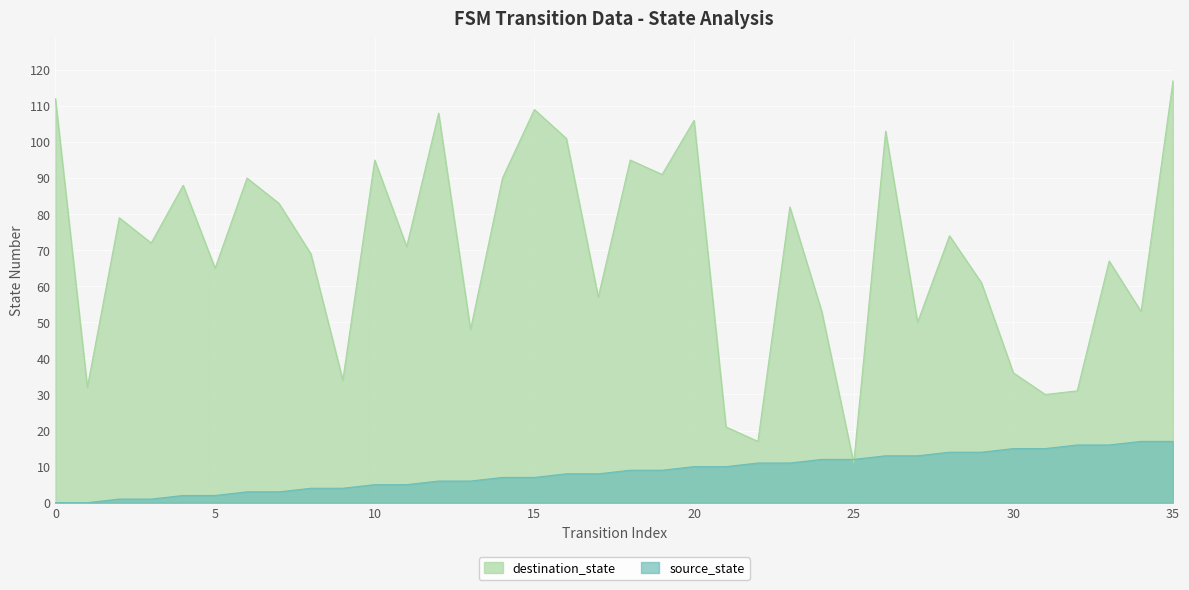

What is the spread (max minus min) of values at 23?

71